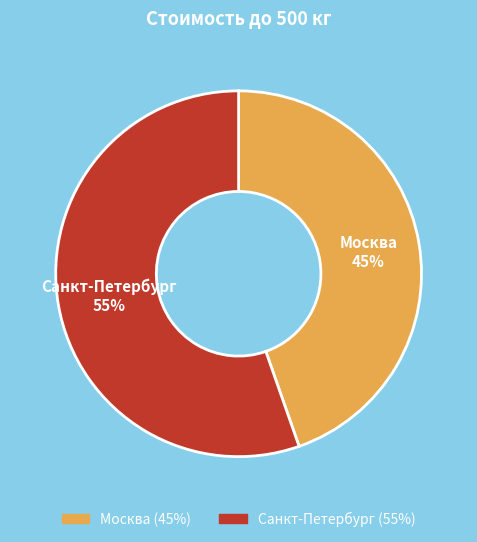

Which slice is the smallest?

Москва